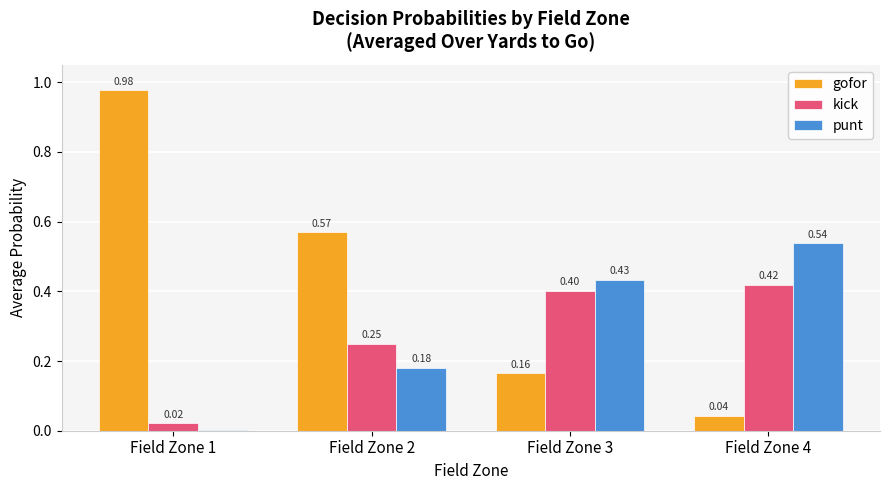

Which series has the largest total across all categories?

gofor